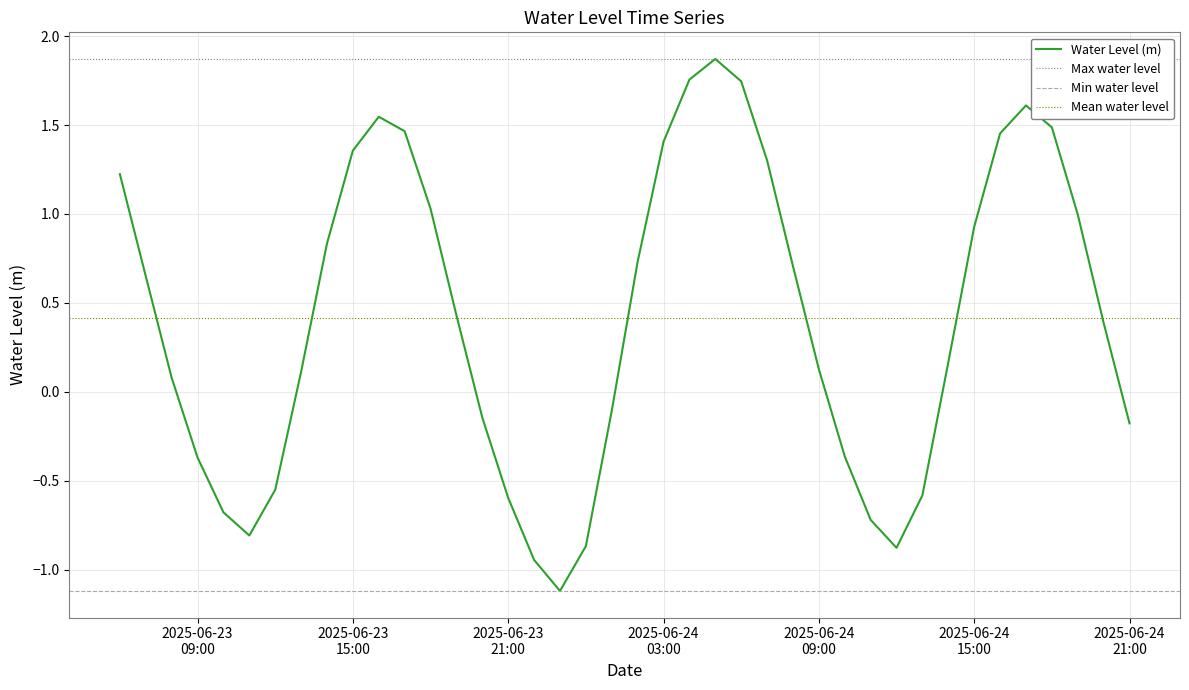

Reading left to right, what are all the values shown in this chart?

1.2	0.6	0.1	-0.4	-0.7	-0.8	-0.6	0.1	0.8	1.4	1.5	1.5	1.0	0.4	-0.1	-0.6	-0.9	-1.1	-0.9	-0.1	0.7	1.4	1.8	1.9	1.7	1.3	0.7	0.1	-0.4	-0.7	-0.9	-0.6	0.2	0.9	1.5	1.6	1.5	1.0	0.4	-0.2